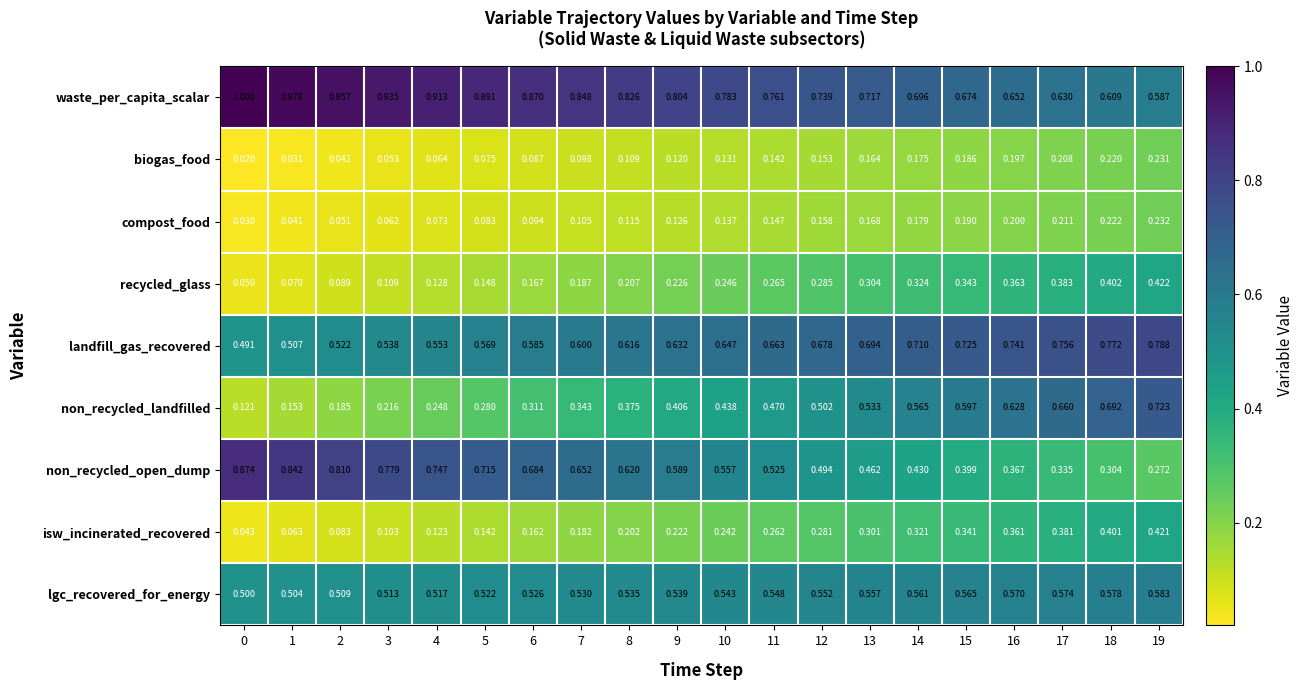

Between 18 and 19, which series saw the biggest shift?

non_recycled_open_dump